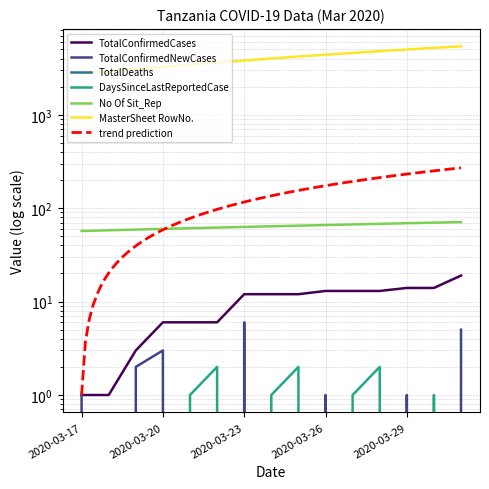

Between 2020-03-22 and 2020-03-29, which series saw the biggest shift?

MasterSheet RowNo.